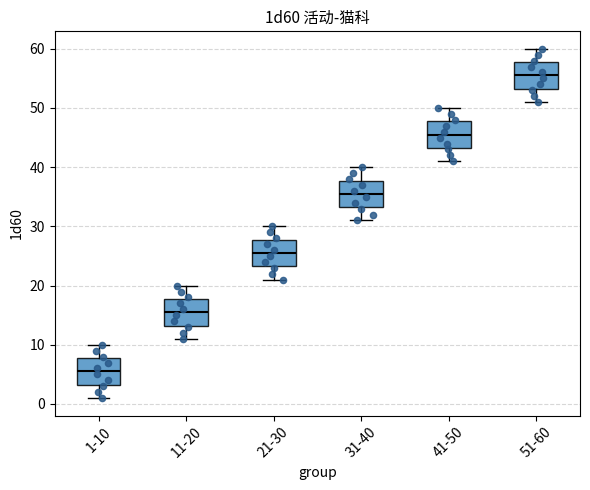

Reading left to right, read every box against the y-axis: the position of its median line, the range the box covers, and the ends of its whiskers. The values are not printed on the chart, so give them approximately, as read against the axis.

1-10: median 6, box 3 to 8, whiskers 1 to 10
11-20: median 16, box 13 to 18, whiskers 11 to 20
21-30: median 26, box 23 to 28, whiskers 21 to 30
31-40: median 36, box 33 to 38, whiskers 31 to 40
41-50: median 46, box 43 to 48, whiskers 41 to 50
51-60: median 56, box 53 to 58, whiskers 51 to 60